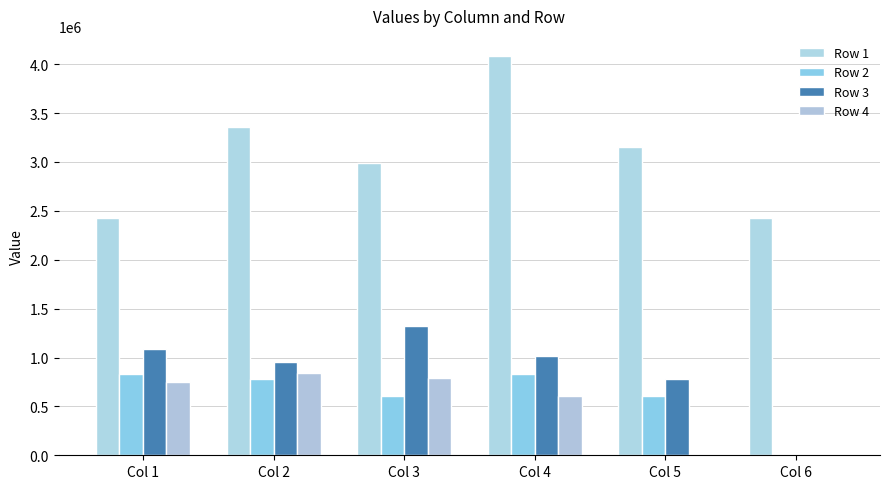

How many positive values does the Row 3 series have?

5